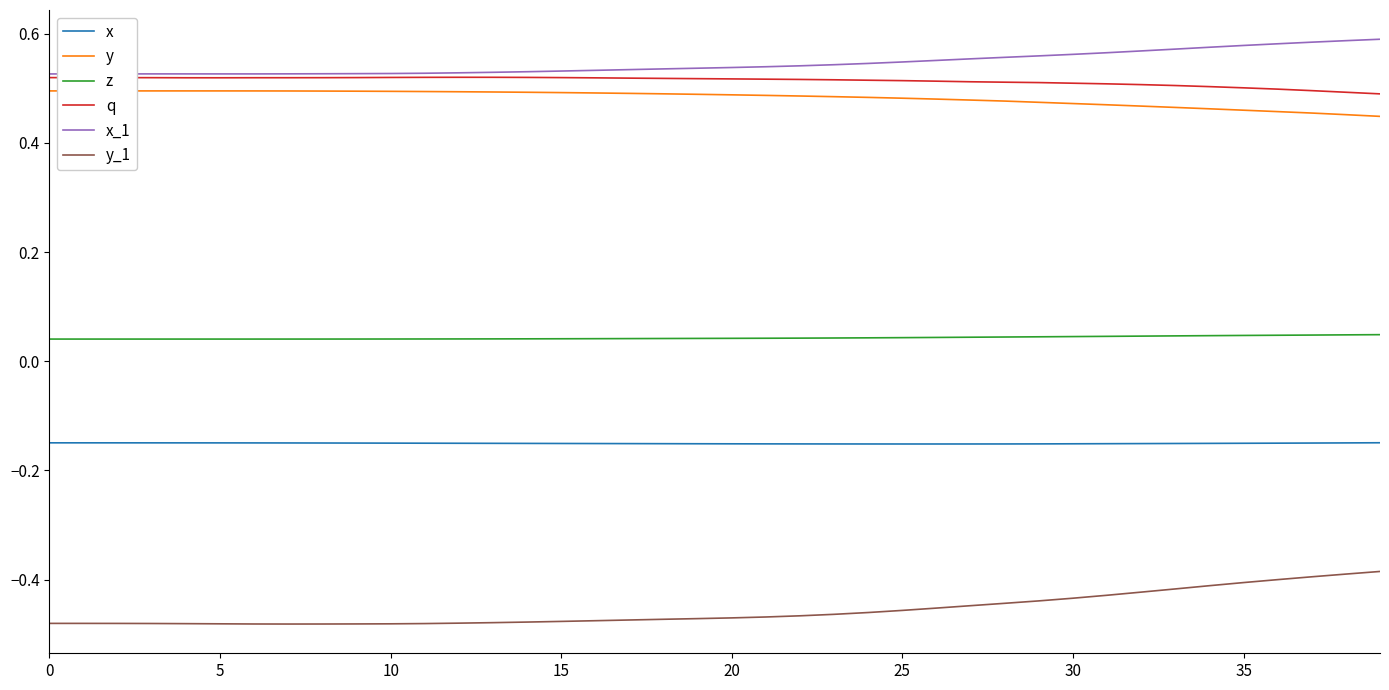

True or false: x and q intersect in this chart.

False